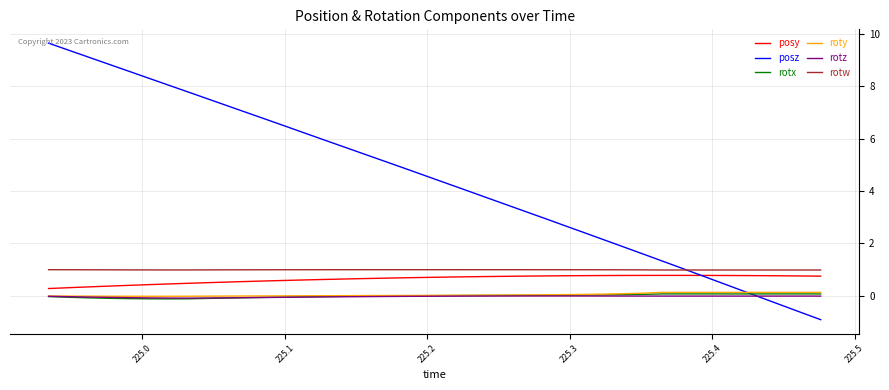

Which series has the widest spread of values?

posz